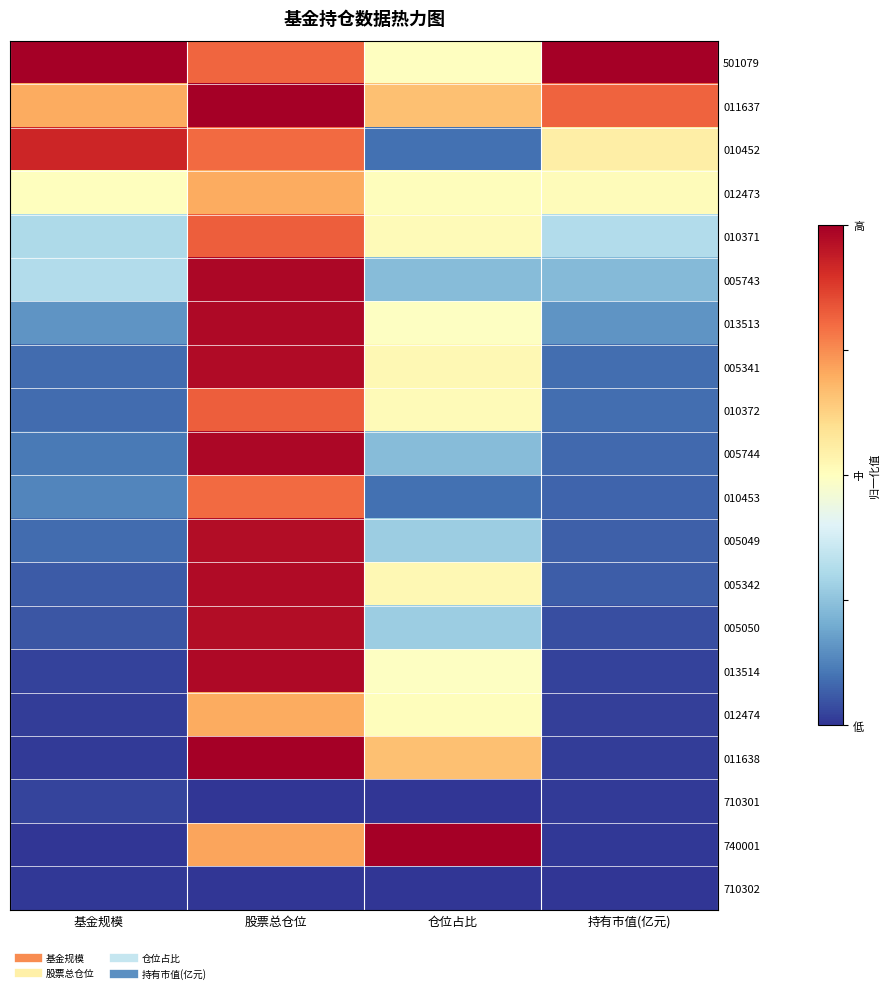

Reading right to left, extract all data points from this chart.

501079: 持有市值(亿元)=1.0	仓位占比=0.5	股票总仓位=0.8	基金规模=1.0
011637: 持有市值(亿元)=0.8	仓位占比=0.7	股票总仓位=1.0	基金规模=0.7
010452: 持有市值(亿元)=0.6	仓位占比=0.1	股票总仓位=0.8	基金规模=0.9
012473: 持有市值(亿元)=0.5	仓位占比=0.5	股票总仓位=0.7	基金规模=0.5
010371: 持有市值(亿元)=0.3	仓位占比=0.5	股票总仓位=0.8	基金规模=0.3
005743: 持有市值(亿元)=0.2	仓位占比=0.2	股票总仓位=1.0	基金规模=0.3
013513: 持有市值(亿元)=0.2	仓位占比=0.5	股票总仓位=1.0	基金规模=0.2
005341: 持有市值(亿元)=0.1	仓位占比=0.5	股票总仓位=1.0	基金规模=0.1
010372: 持有市值(亿元)=0.1	仓位占比=0.5	股票总仓位=0.8	基金规模=0.1
005744: 持有市值(亿元)=0.1	仓位占比=0.2	股票总仓位=1.0	基金规模=0.1
010453: 持有市值(亿元)=0.1	仓位占比=0.1	股票总仓位=0.8	基金规模=0.1
005049: 持有市值(亿元)=0.1	仓位占比=0.3	股票总仓位=1.0	基金规模=0.1
005342: 持有市值(亿元)=0.1	仓位占比=0.5	股票总仓位=1.0	基金规模=0.1
005050: 持有市值(亿元)=0.0	仓位占比=0.3	股票总仓位=1.0	基金规模=0.1
013514: 持有市值(亿元)=0.0	仓位占比=0.5	股票总仓位=1.0	基金规模=0.0
012474: 持有市值(亿元)=0.0	仓位占比=0.5	股票总仓位=0.7	基金规模=0.0
011638: 持有市值(亿元)=0.0	仓位占比=0.7	股票总仓位=1.0	基金规模=0.0
710301: 持有市值(亿元)=0.0	仓位占比=0.0	股票总仓位=0.0	基金规模=0.0
740001: 持有市值(亿元)=0.0	仓位占比=1.0	股票总仓位=0.7	基金规模=0.0
710302: 持有市值(亿元)=0.0	仓位占比=0.0	股票总仓位=0.0	基金规模=0.0